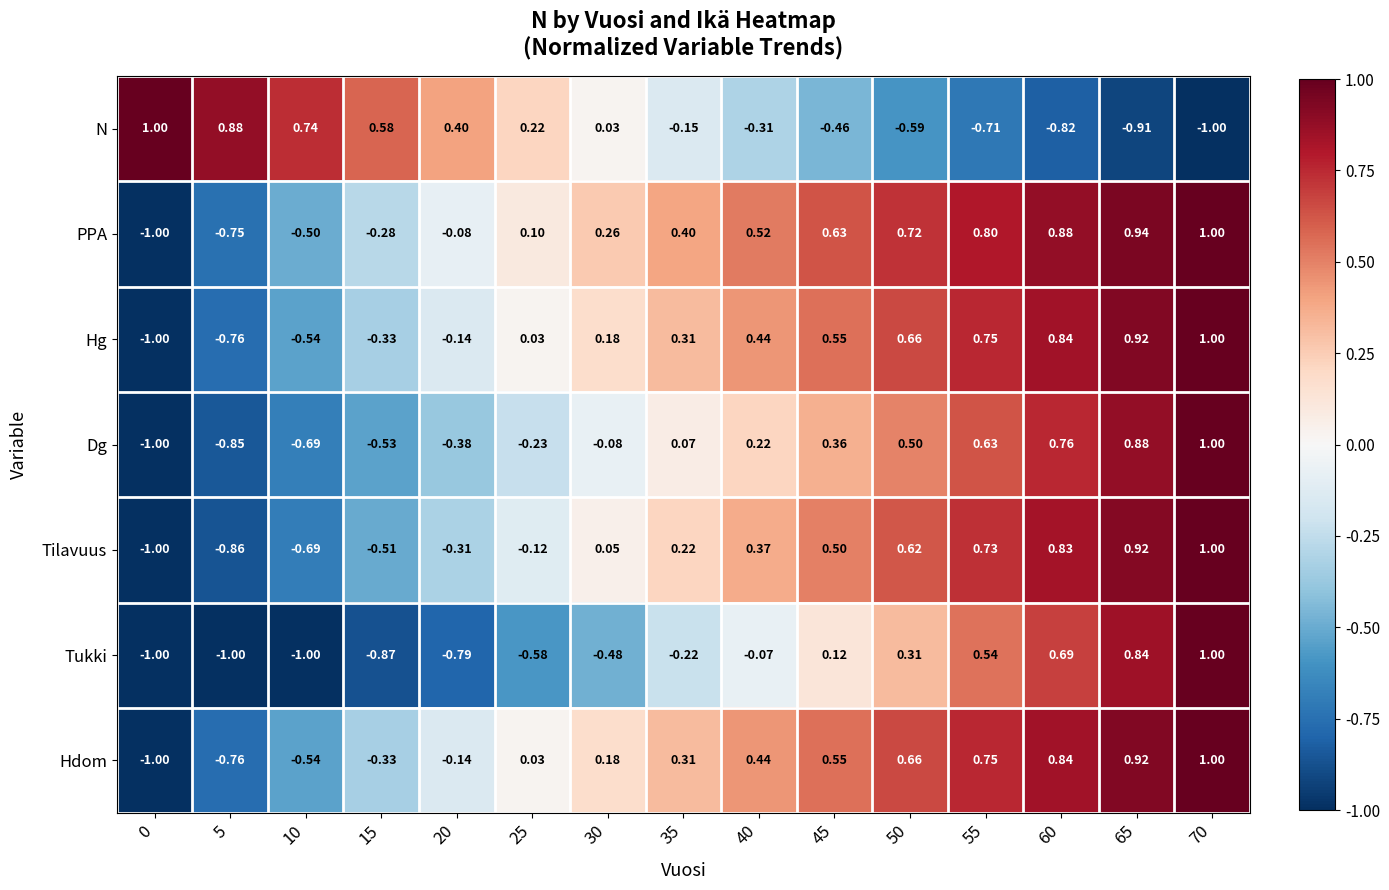

Which series changed the most between 10 and 25?

PPA